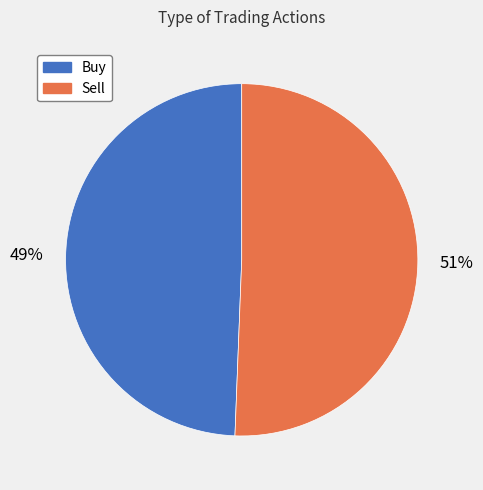

To the nearest percent, what percentage of the pie is Buy?

49%